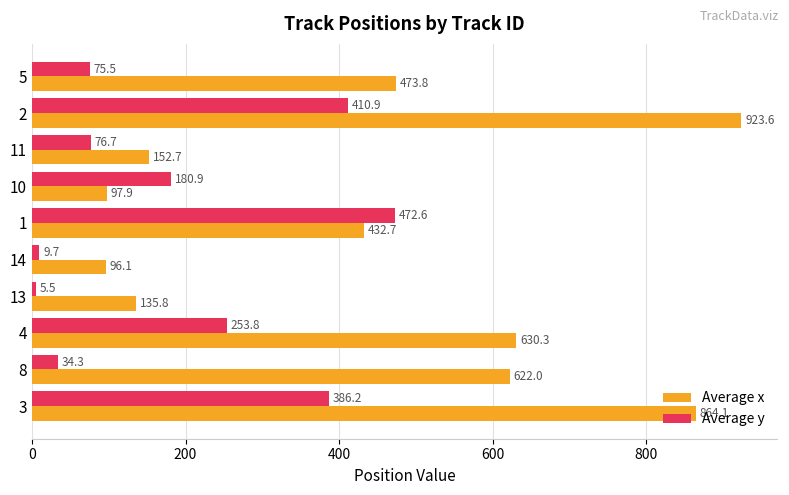

Between 1 and 2, which series saw the biggest shift?

Average x